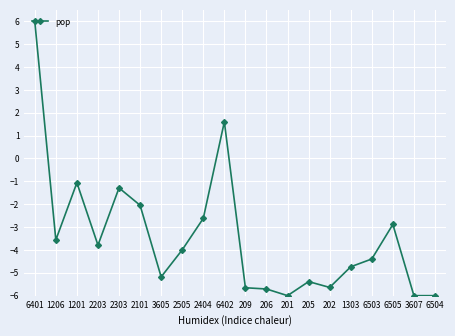

What is the smallest value displayed?

-6.0